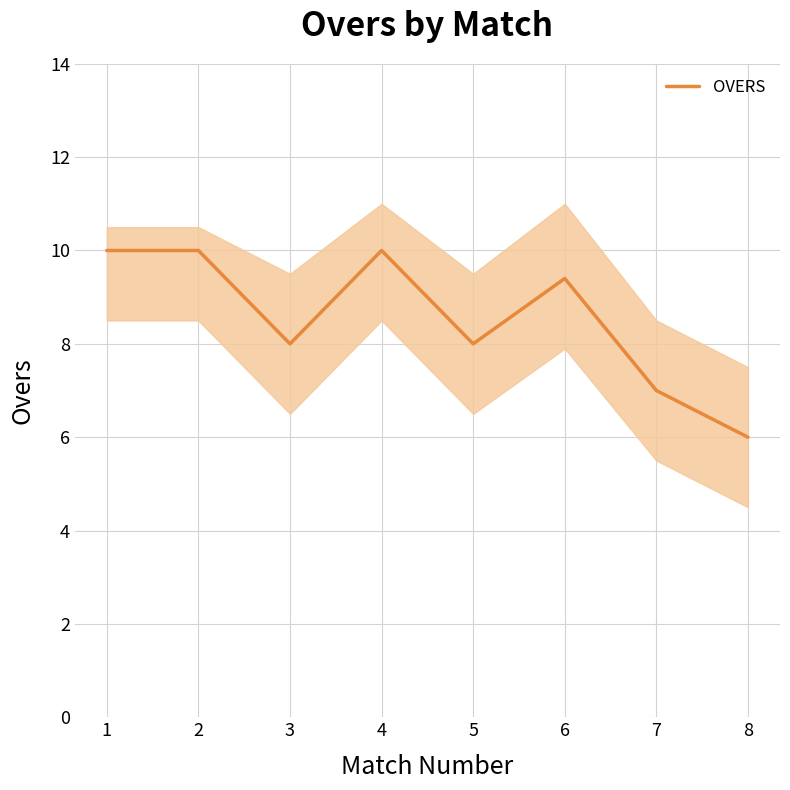

Reading left to right, transcribe all the data shown in this chart.

10.0	10.0	8.0	10.0	8.0	9.4	7.0	6.0